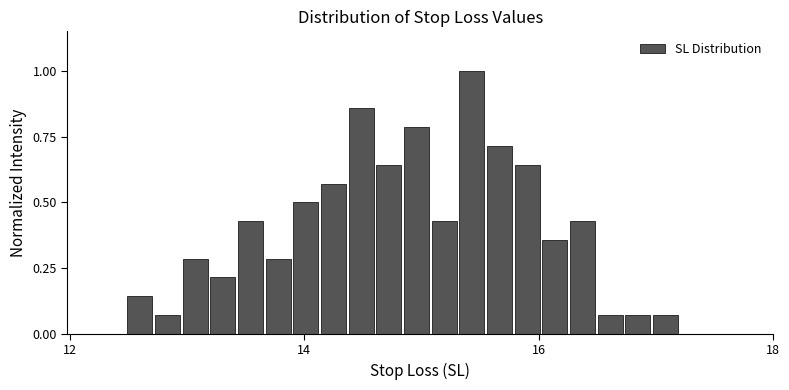

Around what value on the x-axis is the tallest bar? Give the approximate position of its centre, as read against the axis.

15.4